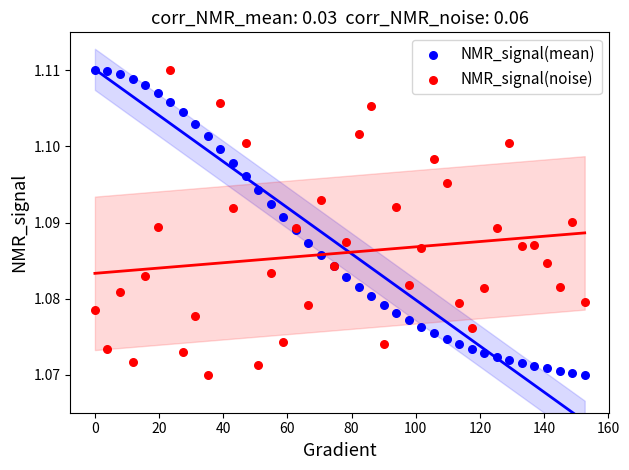

What is the X range (max minus min) for the scatter plot?

152.6